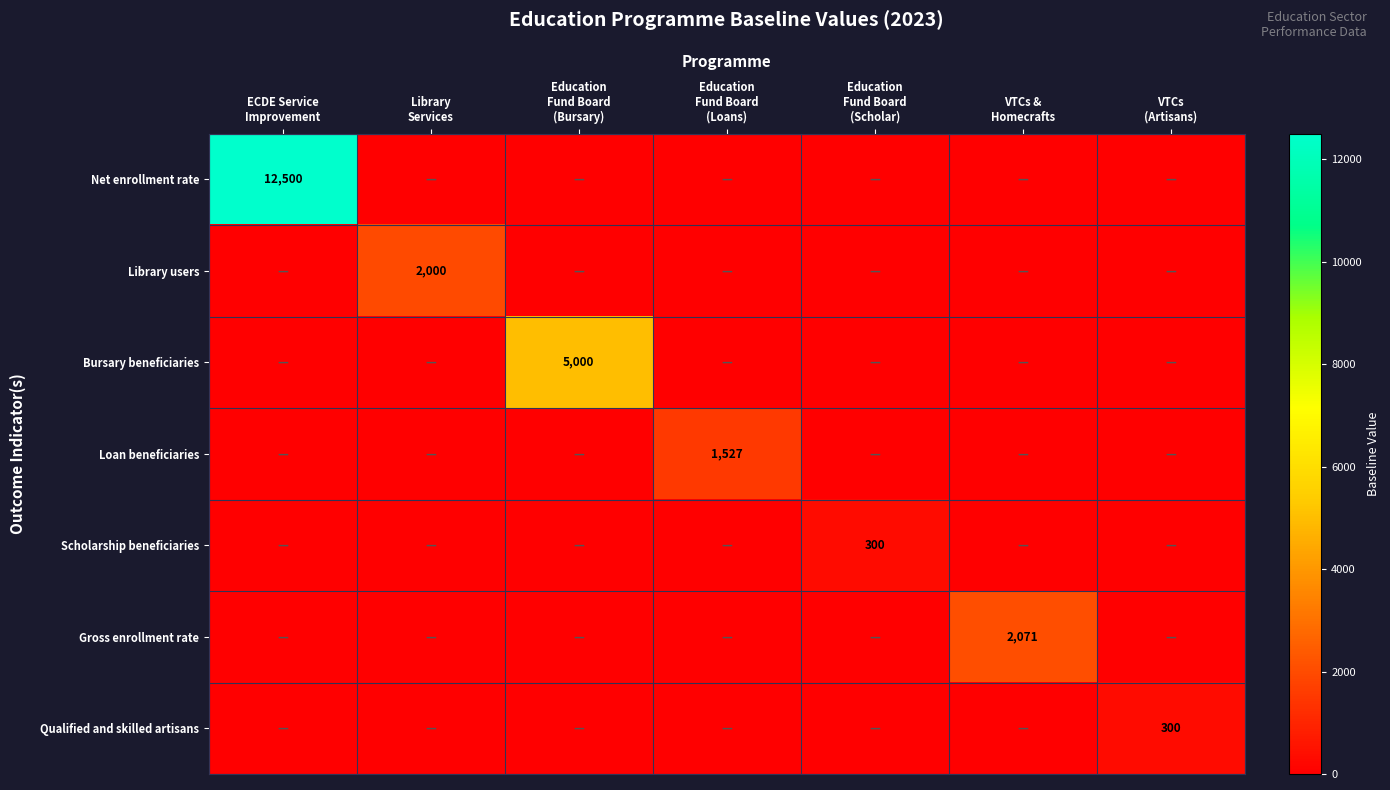

List the labels in order of Qualified and skilled artisans value, largest first.

VTCs (Artisans), ECDE Service Improvement, Library Services, Education Fund Board (Bursary), Education Fund Board (Loans), Education Fund Board (Scholar), VTCs & Homecrafts